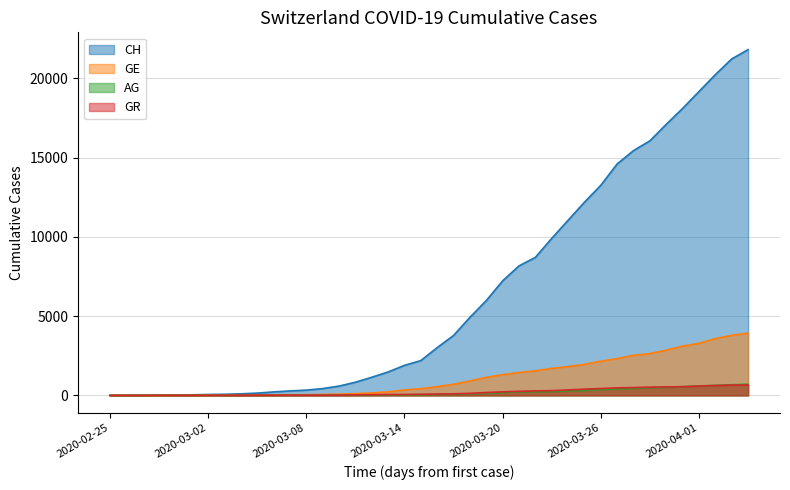

Reading left to right, extract all data points from this chart.

CH: 0	5	9	19	31	38	56	70	99	144	220	283	332	429	588	830	1145	1478	1896	2196	3016	3783	4925	5984	7228	8172	8709	9909	11050	12188	13261	14605	15447	16062	17103	18107	19174	20240	21229	21816
GE: 0	1	1	4	8	9	10	13	15	20	29	42	44	59	79	112	153	224	343	425	549	701	911	1139	1307	1445	1549	1703	1820	1960	2161	2322	2527	2638	2855	3109	3289	3582	3793	3928
AG: 0	1	1	1	3	4	7	7	10	11	12	14	14	15	18	20	27	30	33	43	56	69	96	134	175	223	235	245	283	318	367	407	444	485	506	554	596	631	673	702
GR: 0	2	2	6	6	6	9	9	12	14	16	17	18	18	22	31	43	53	56	71	84	101	128	182	226	258	284	300	343	393	433	474	495	519	535	547	592	622	649	657